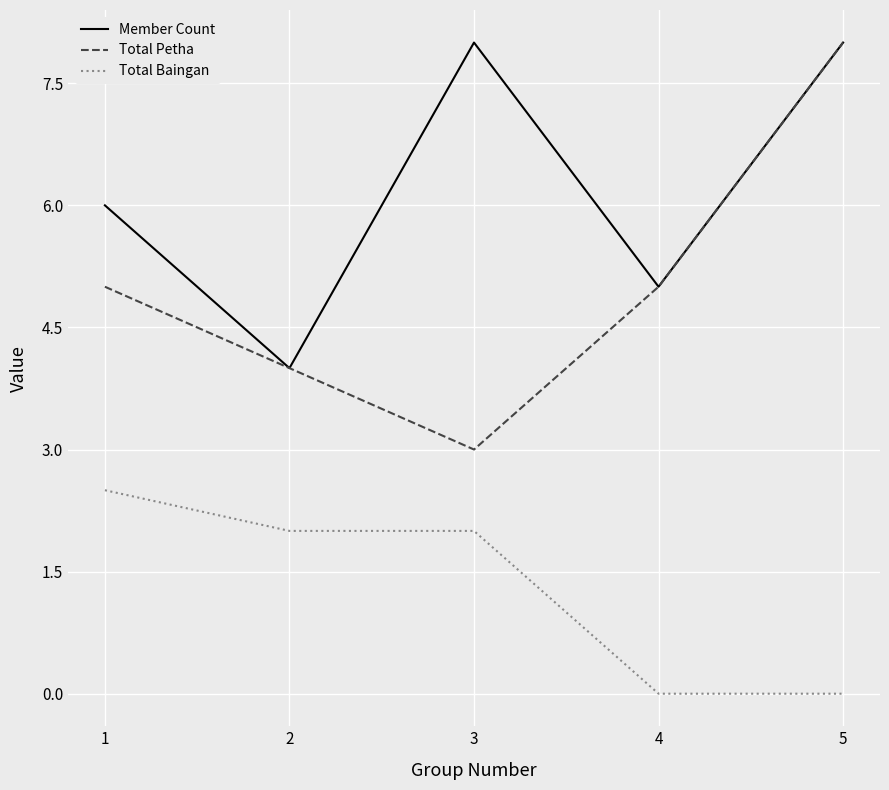

True or false: Total Petha and Total Baingan cross at least once.

False